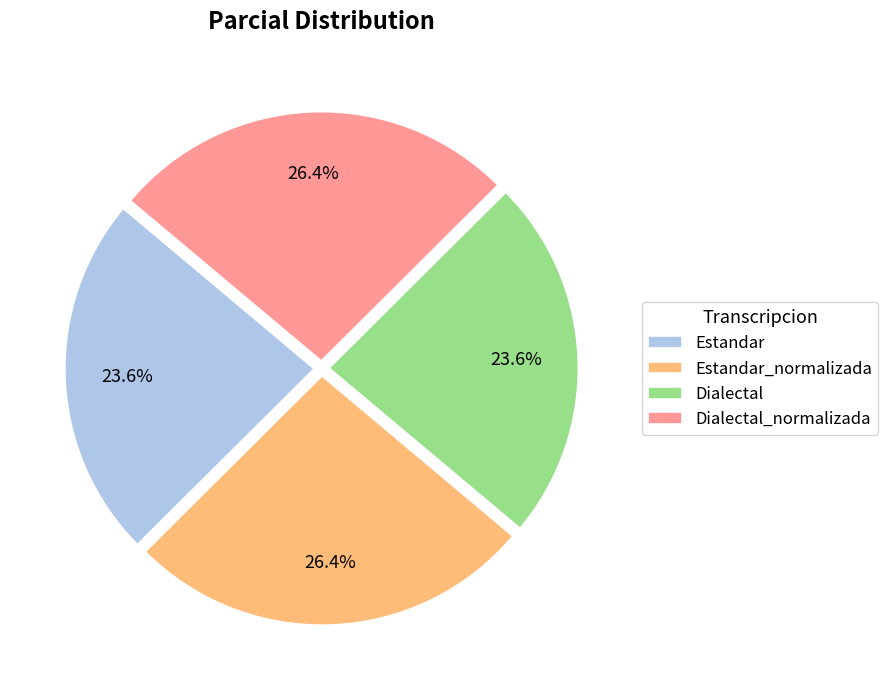

Approximately how many times larger is the value at Dialectal_normalizada compared to Estandar_normalizada?

1.0